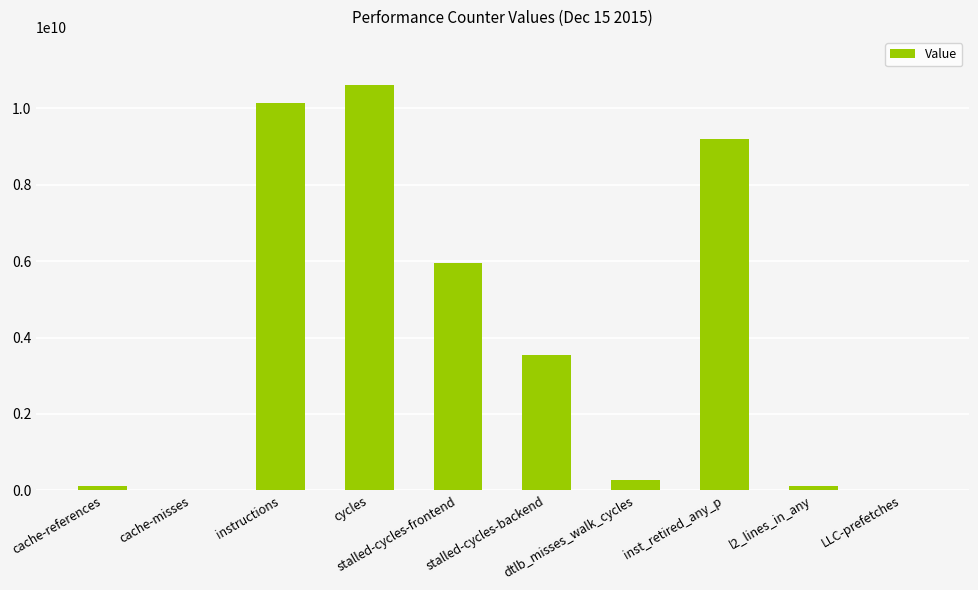

What is the average value?

4001599703